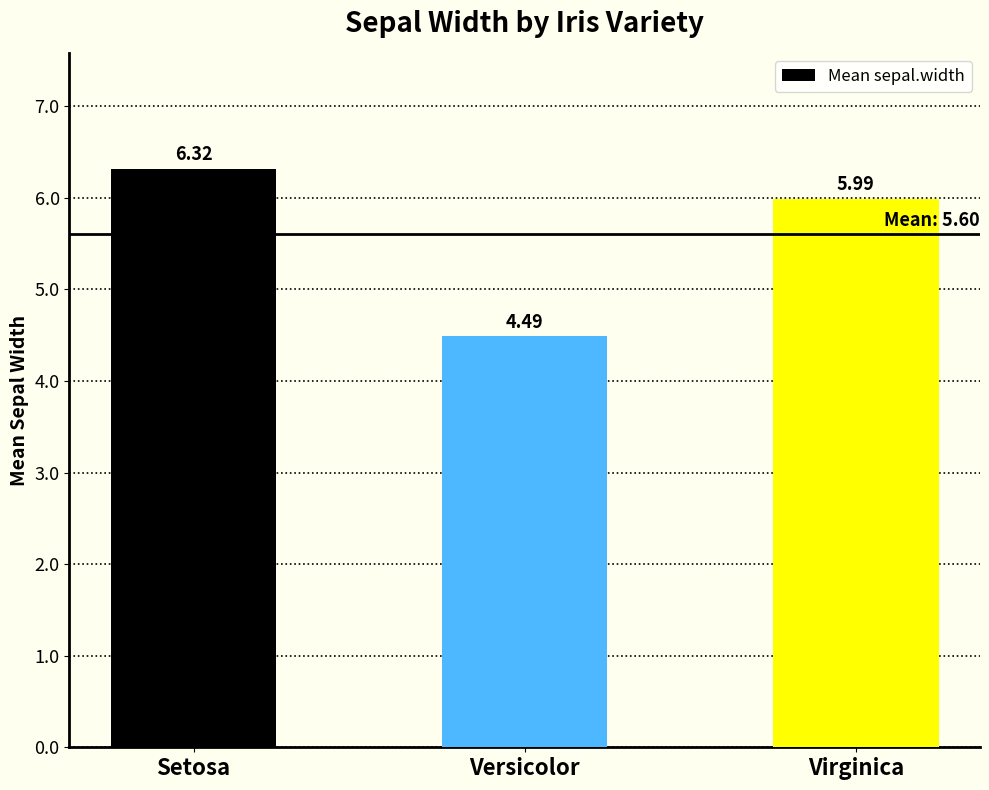

Reading left to right, extract all data points from this chart.

6.3	4.5	6.0